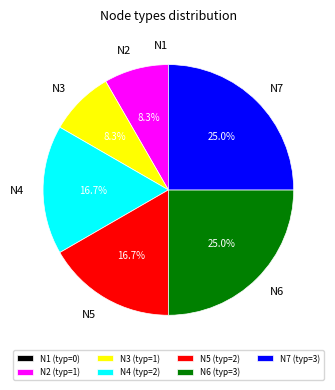

Combined, what portion of the pie is N4 and N3?

25.0%